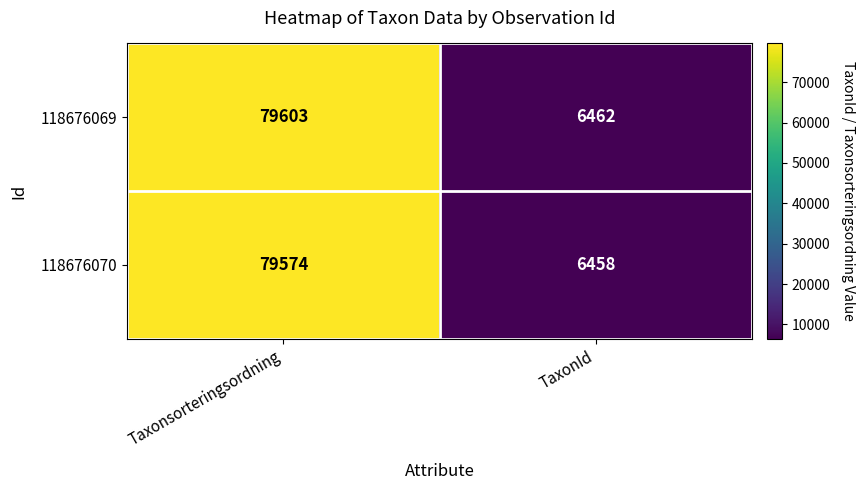

Which series has the largest total across all categories?

118676069